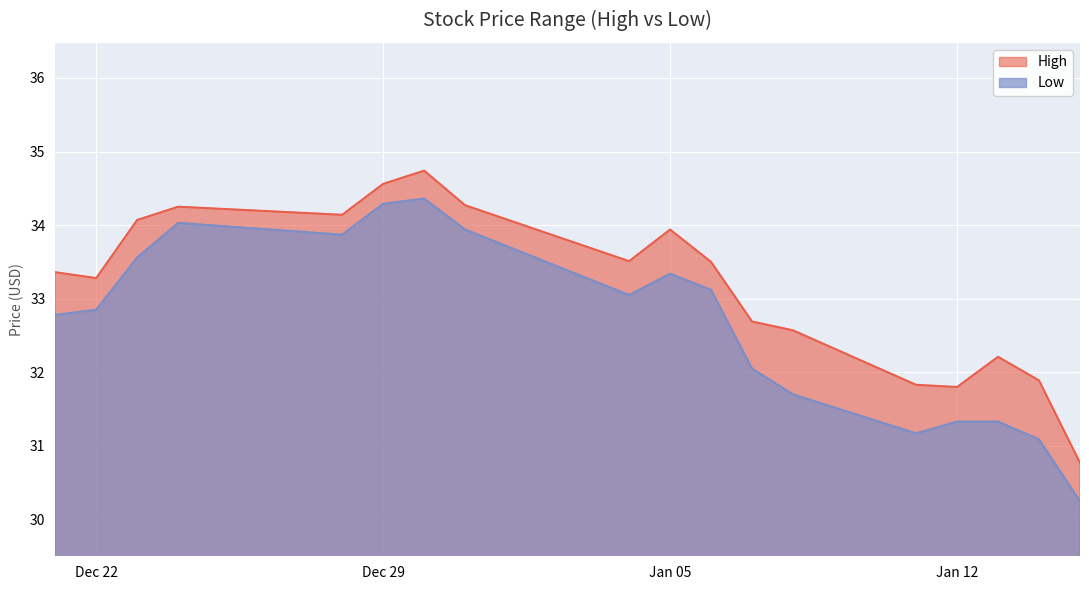

Where does the High series first go above 33?

2015-12-21